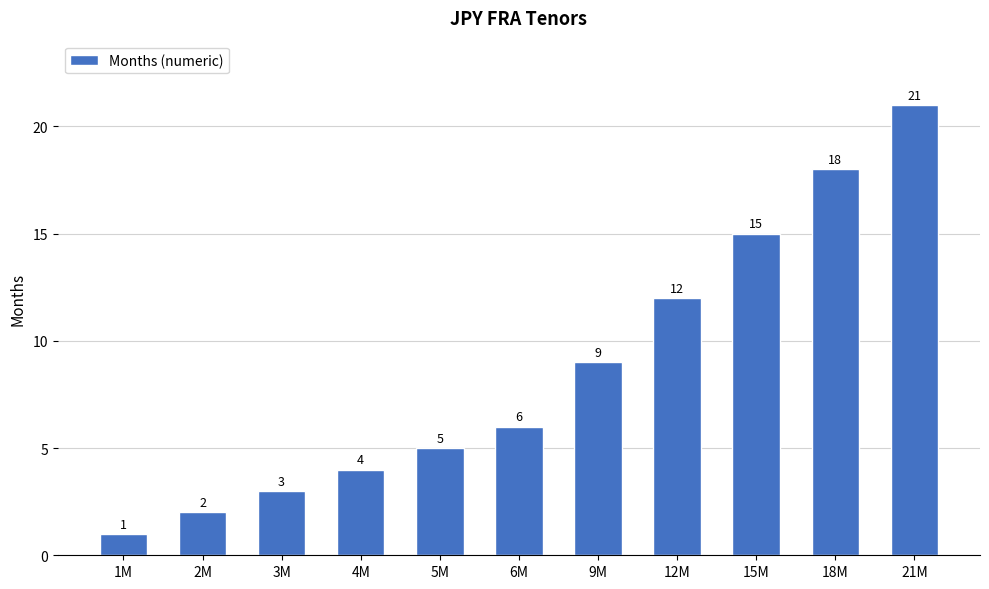

What is the difference between the values at 6M and 9M?

3